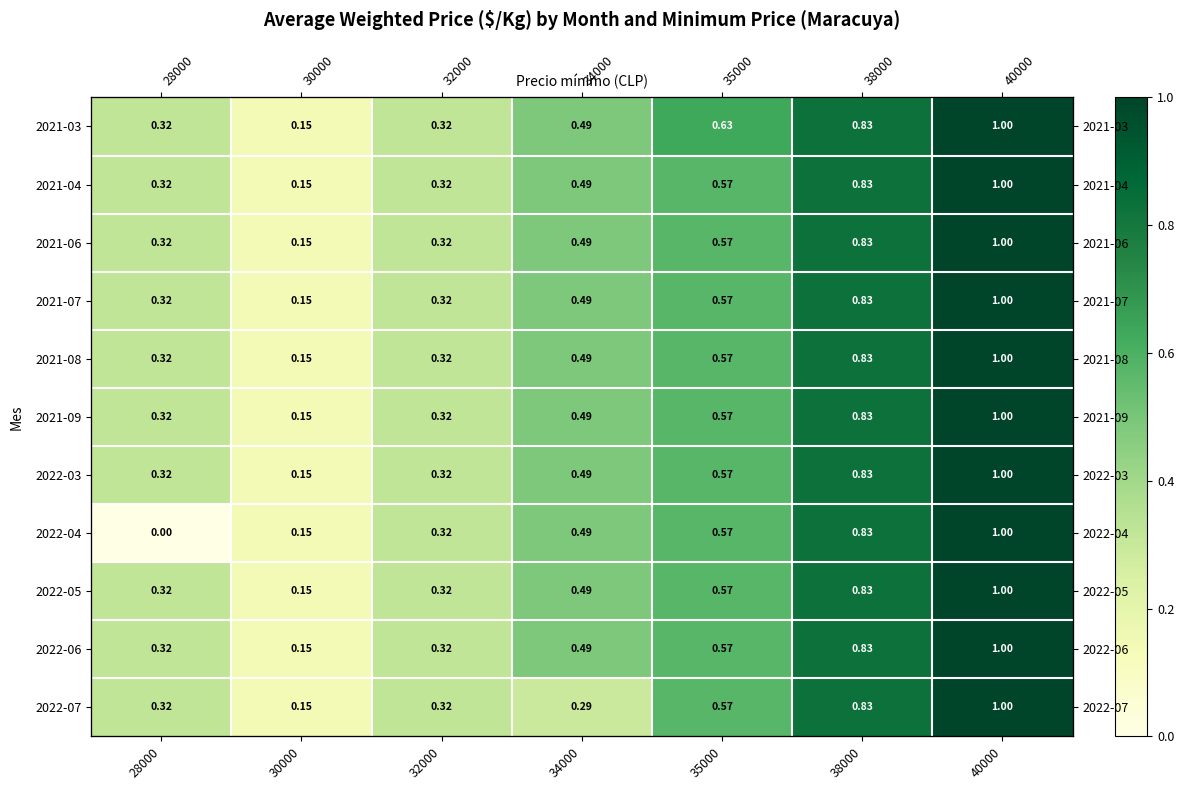

Between 30000 and 35000, which is larger?

35000